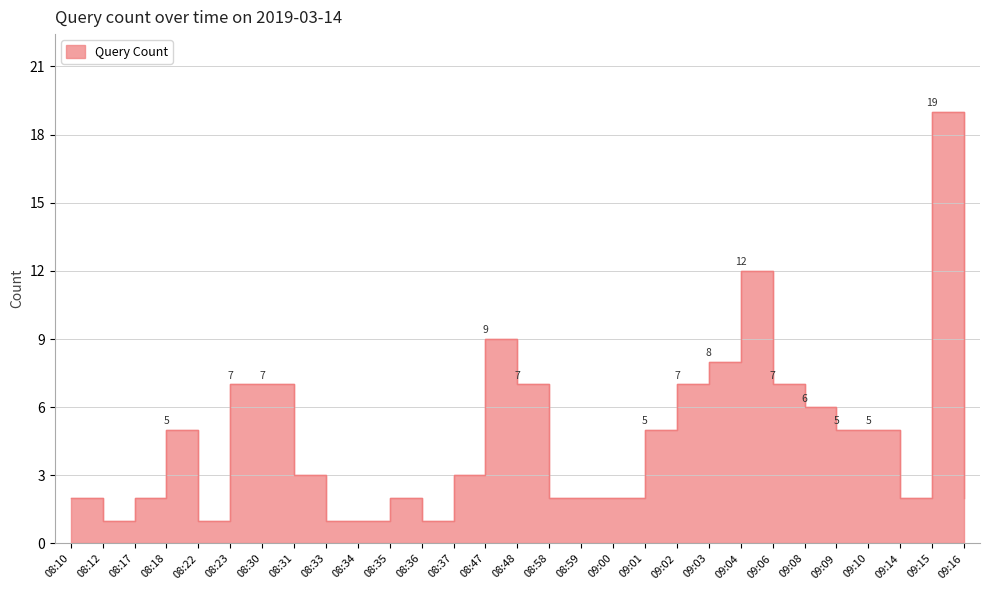

True or false: the data shows 1 at 08:12.

False